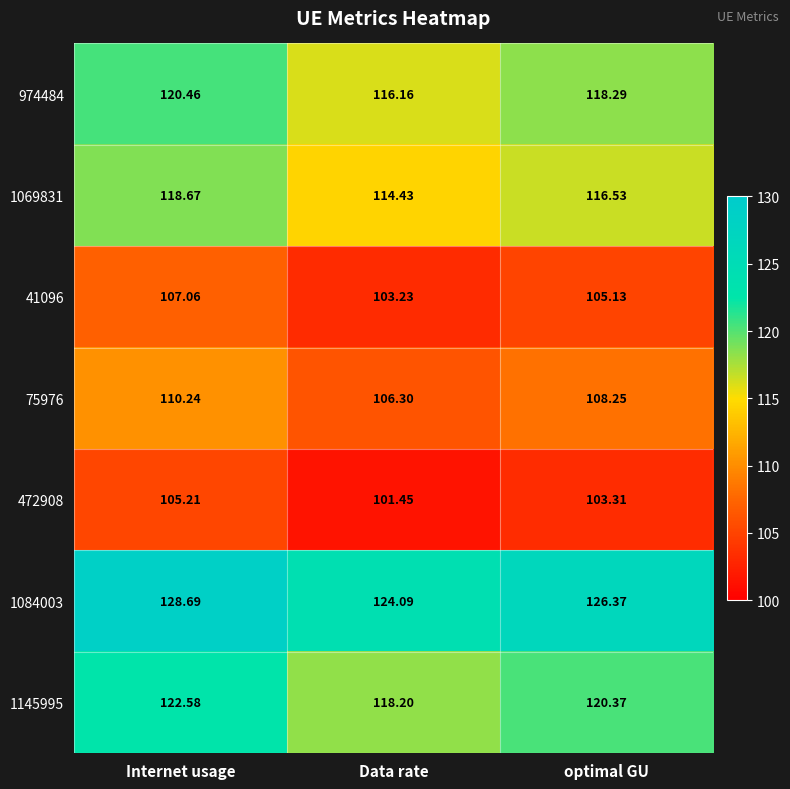

At which label is 41096 closest to 105?

optimal GU